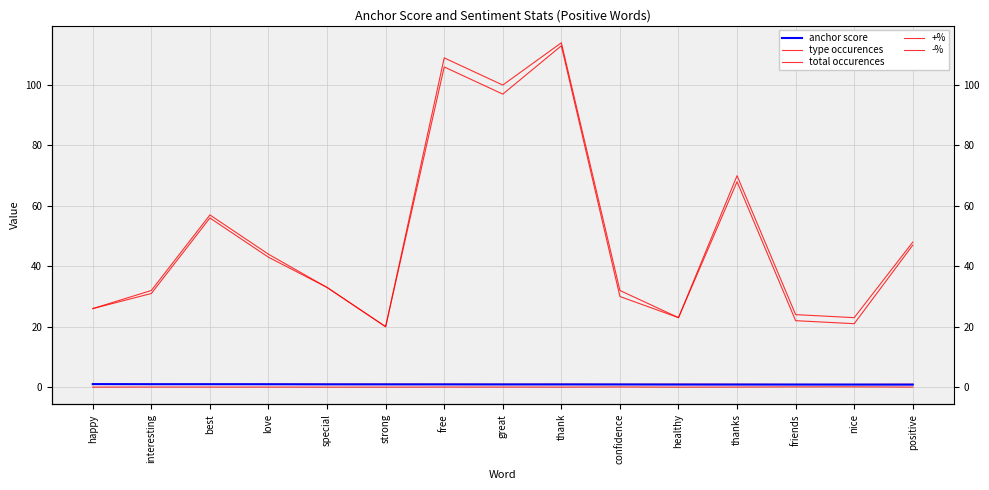

How many data points in type occurences are less than 33?

7